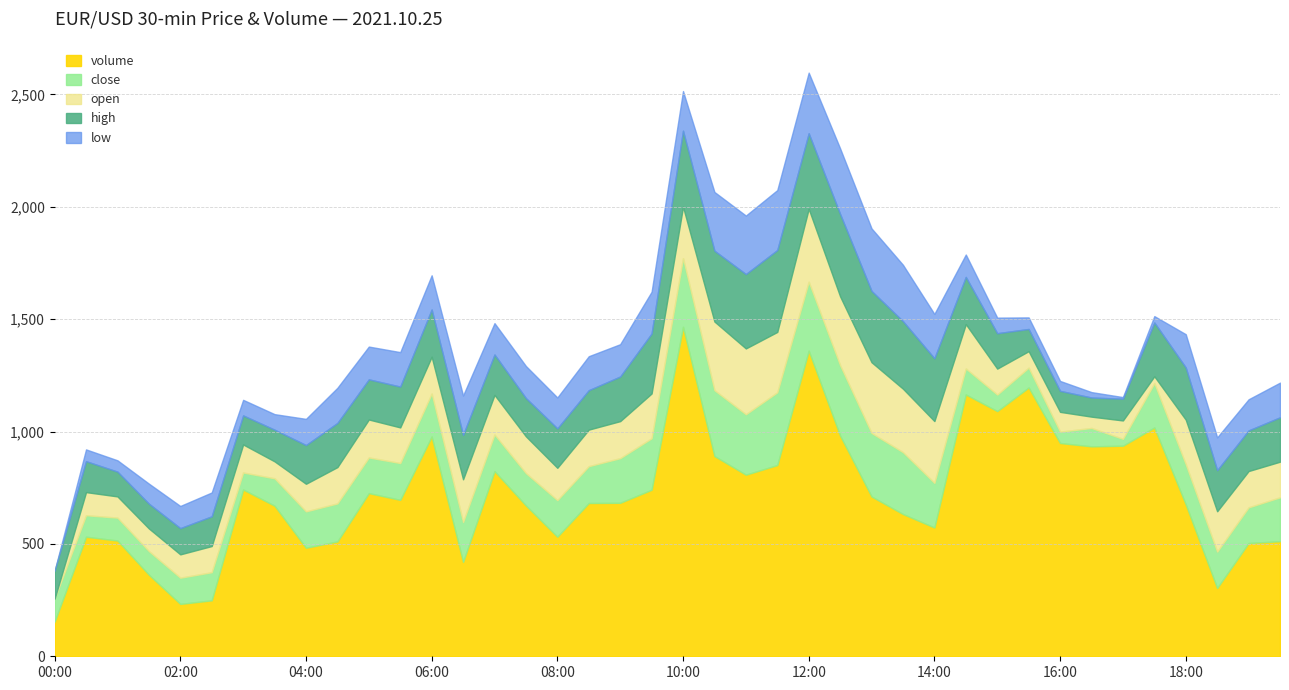

True or false: high and volume intersect in this chart.

False